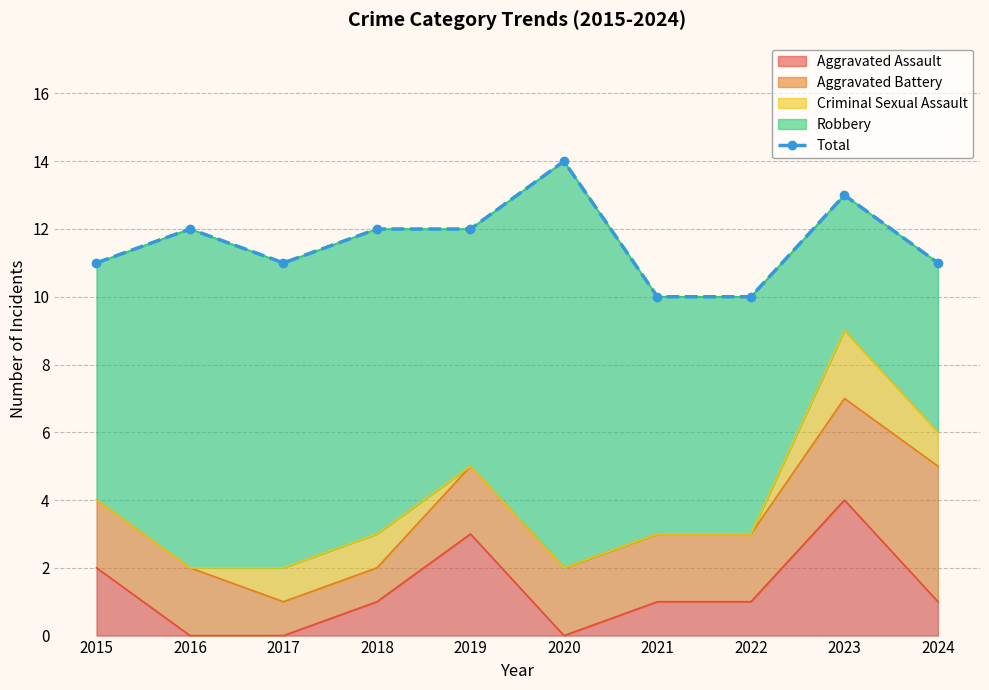

Reading right to left, list all the values displayed in this chart.

11	13	10	10	14	12	12	11	12	11